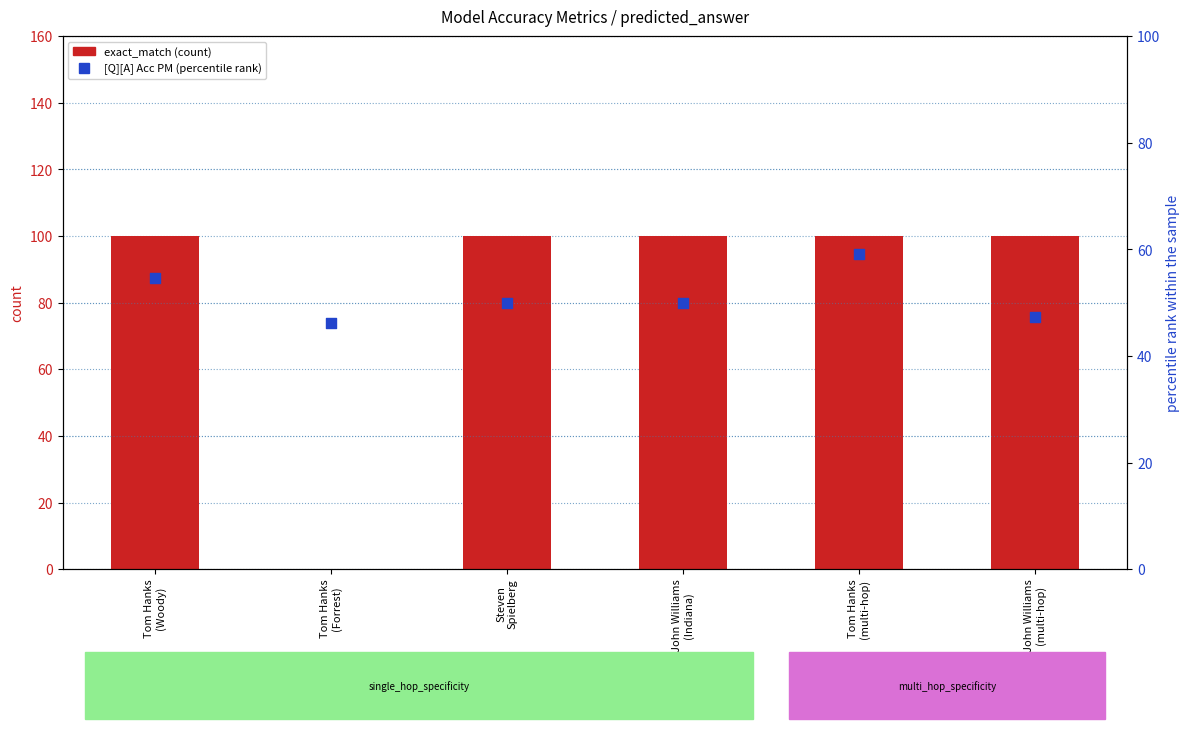

What is the total value across all series at Tom Hanks
(multi-hop)?

159.1